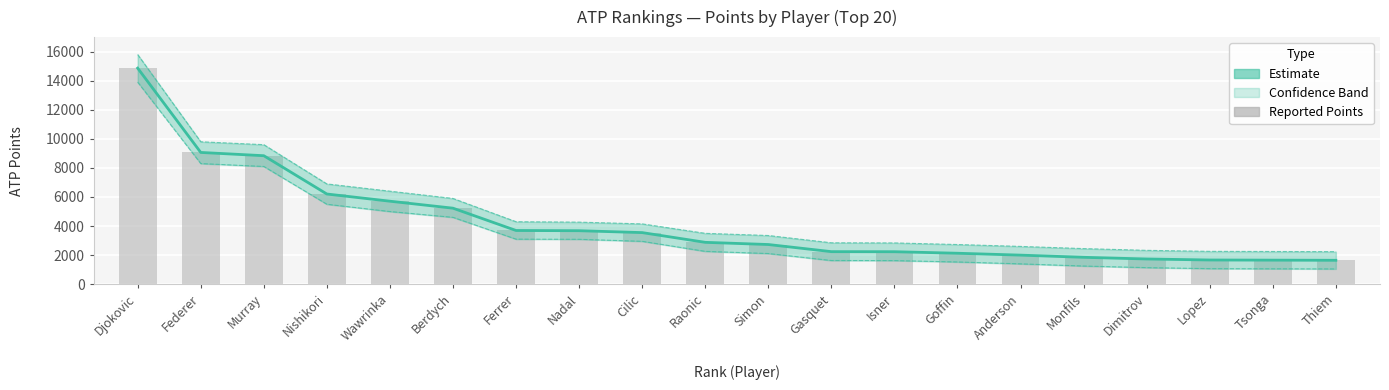

The value at Djokovic is 26288. True or false?

False